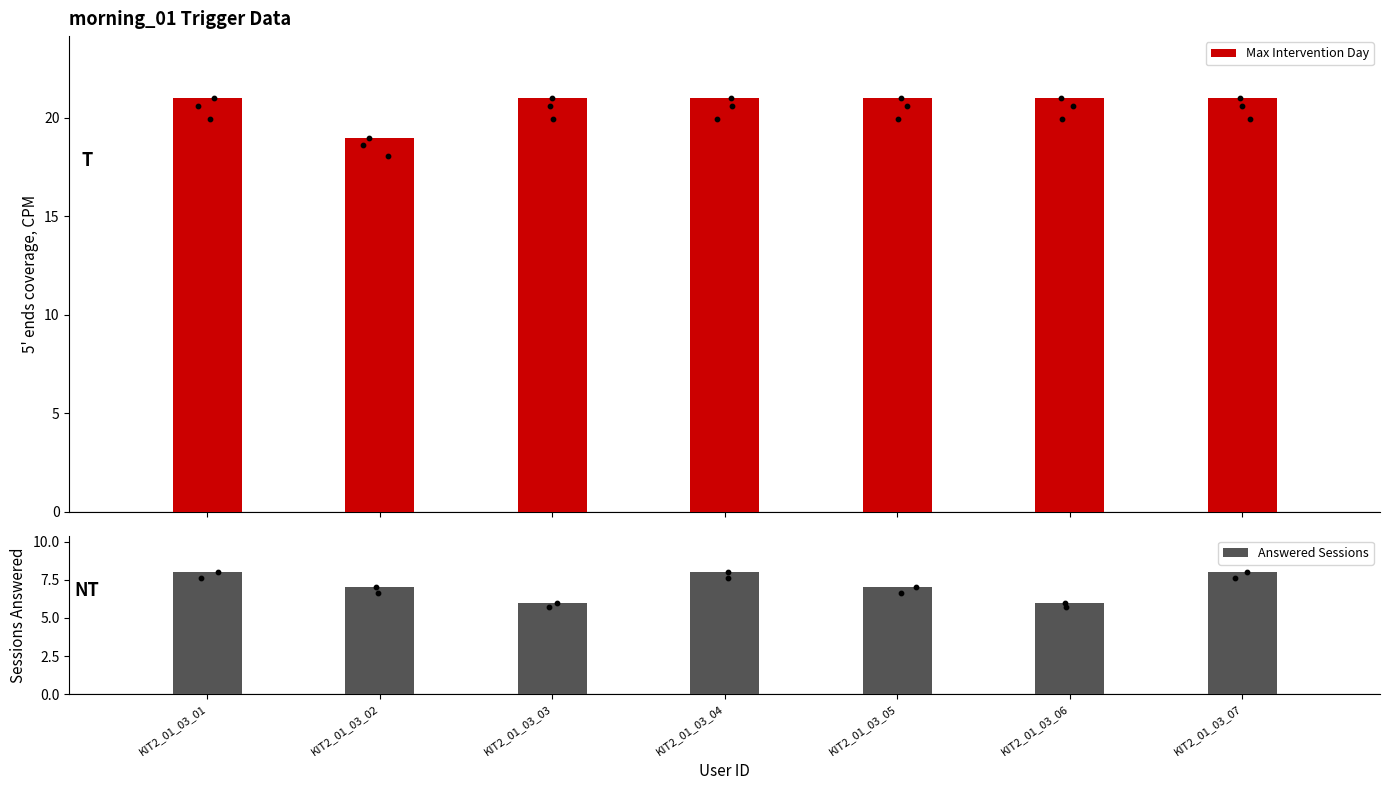

At which category is the sum across all series the highest?

KIT2_01_03_01